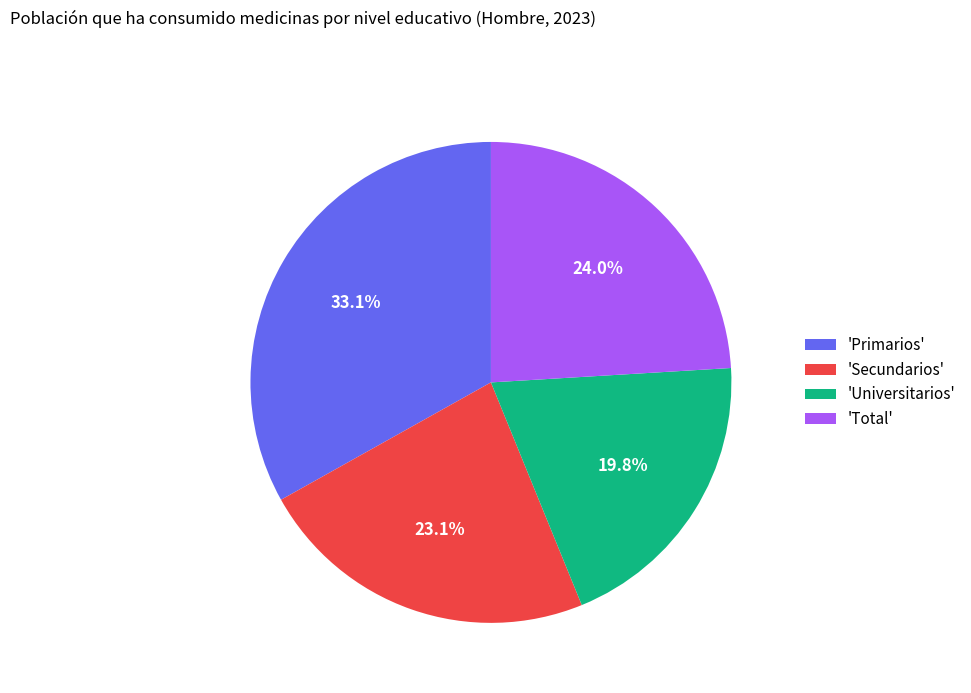

Rank the categories by value from lowest to highest.

'Universitarios', 'Secundarios', 'Total', 'Primarios'